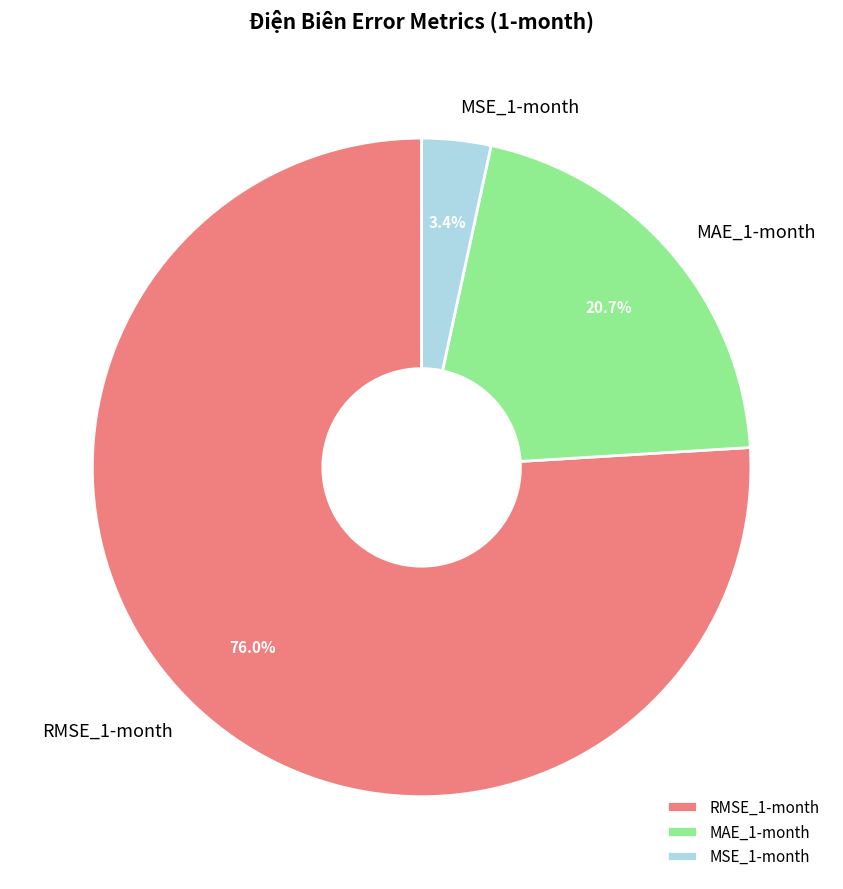

To the nearest percent, what is the average slice percentage?

33%